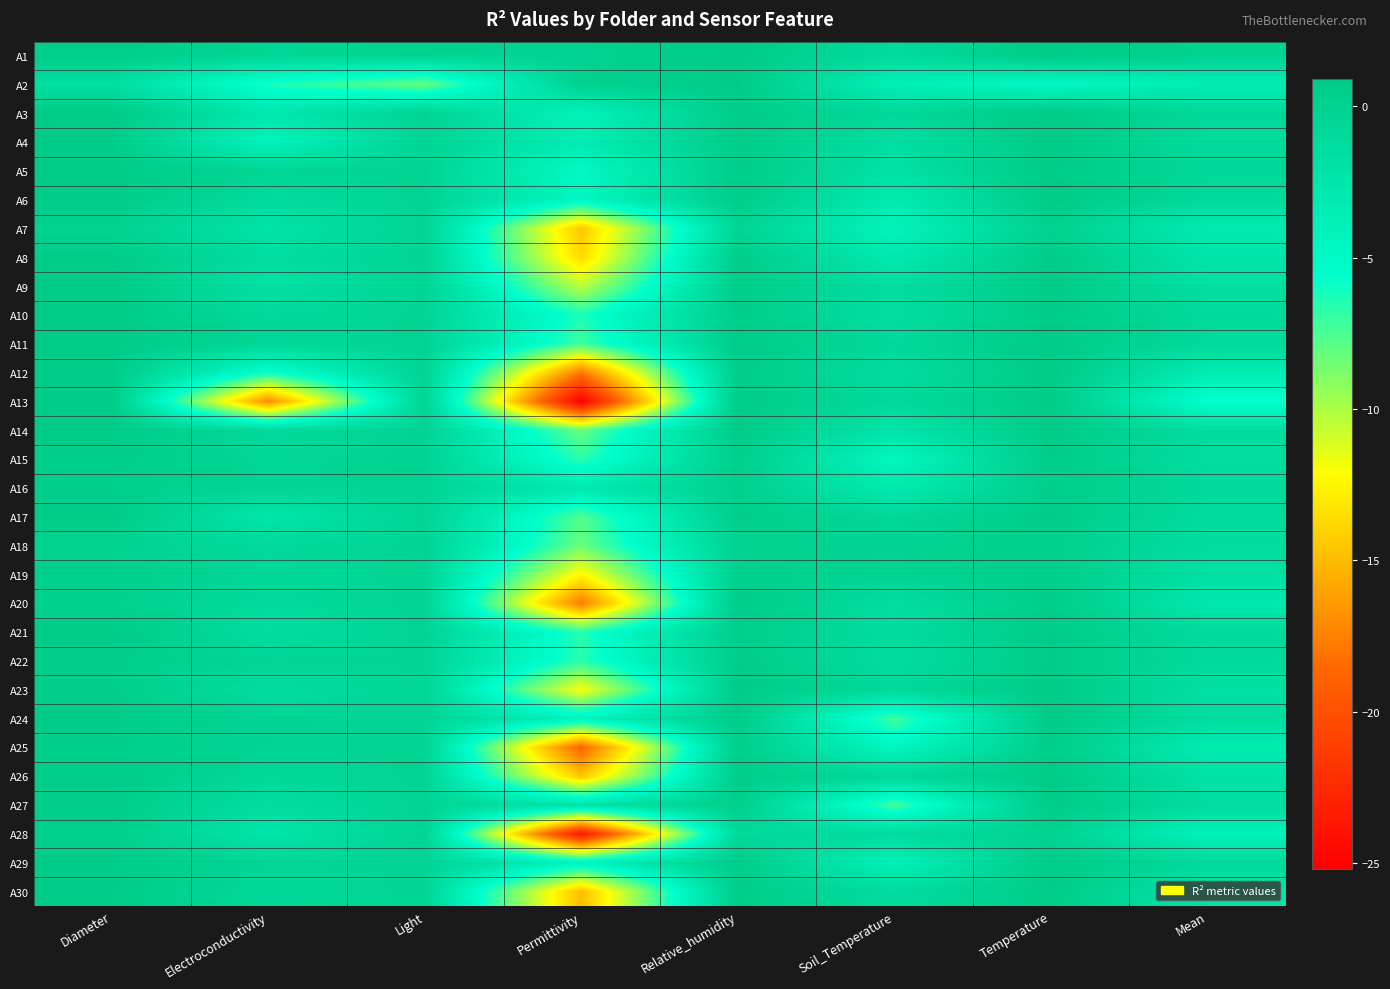

At which category is the sum across all series the highest?

Diameter